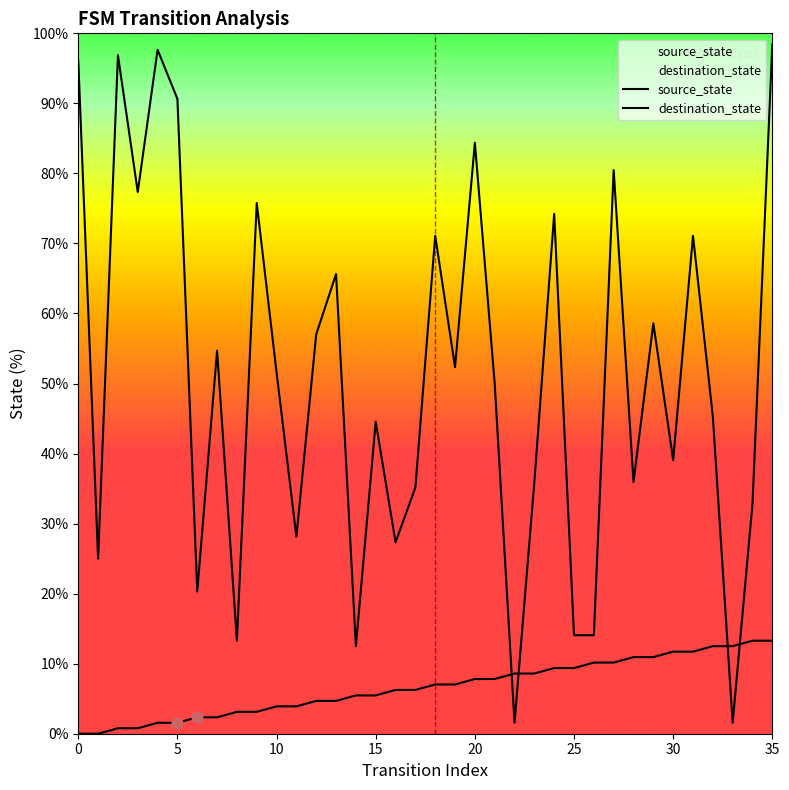

Which series has the widest spread of Y values?

destination_state